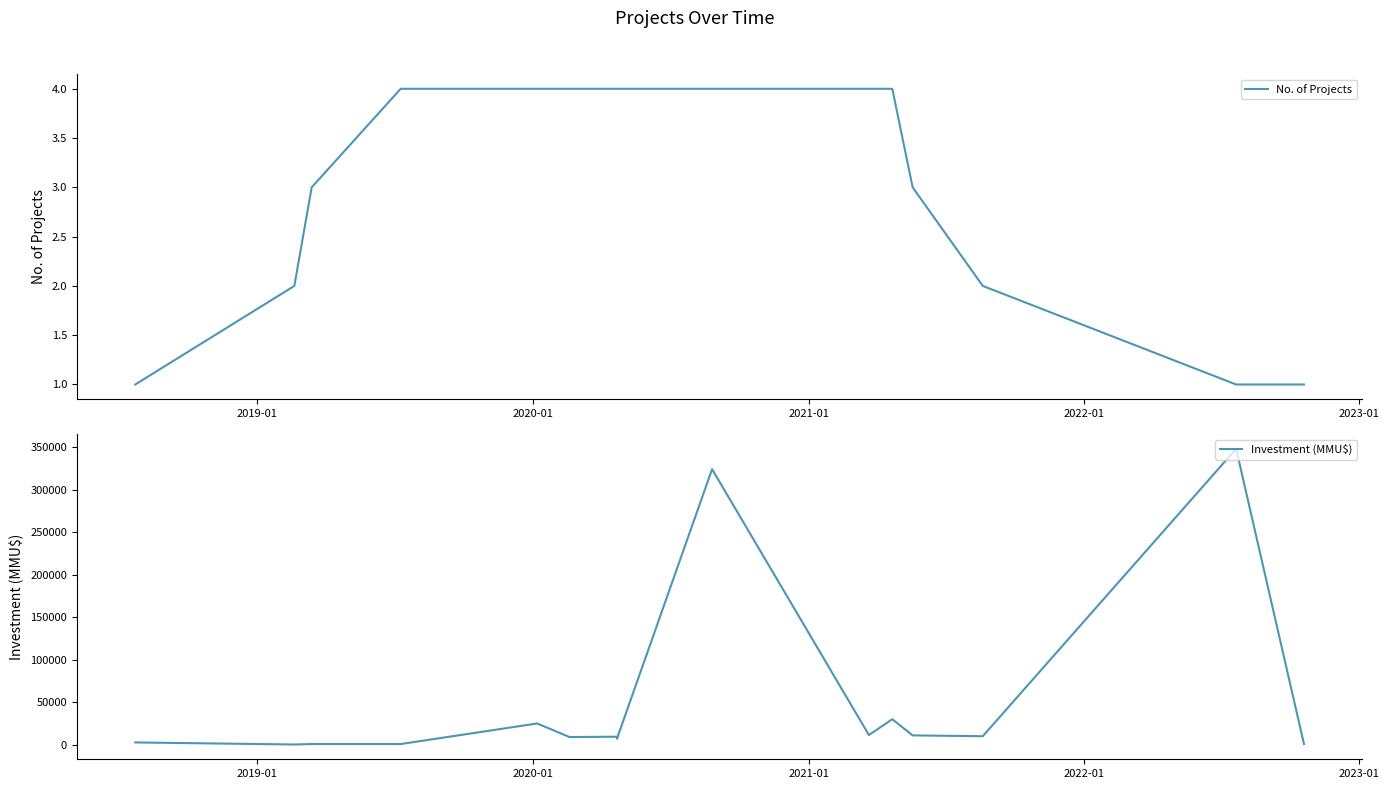

The value of No. of Projects at 12 is 2. True or false?

False